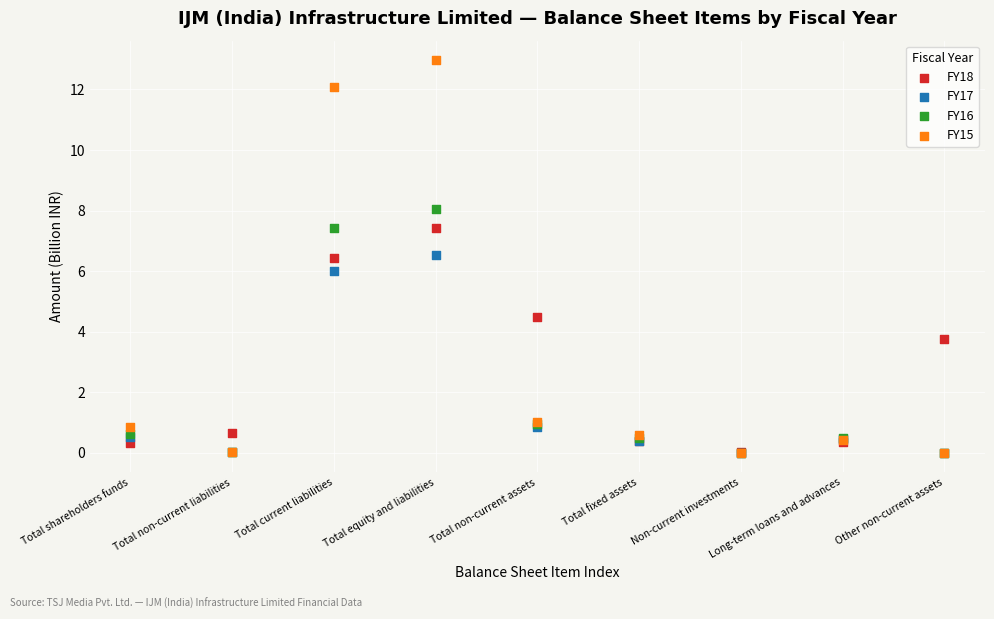

What are all the series names shown in the legend?

FY18, FY17, FY16, FY15